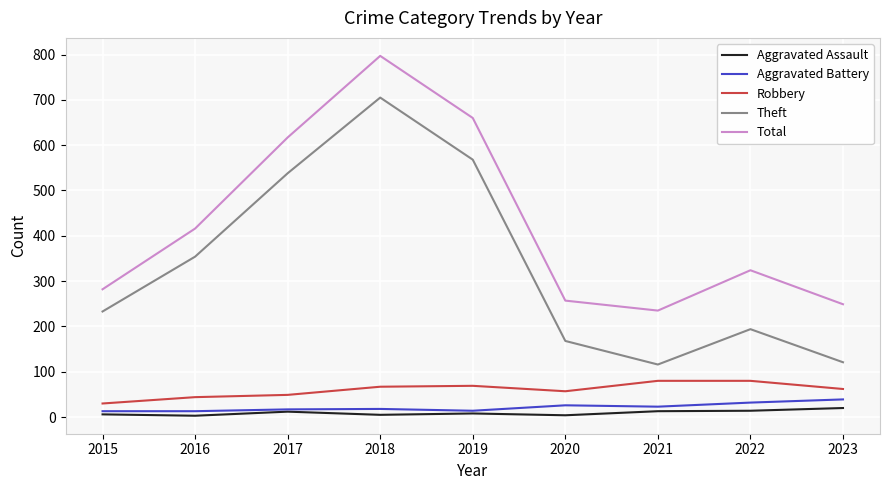

True or false: Total and Aggravated Battery cross at least once.

False